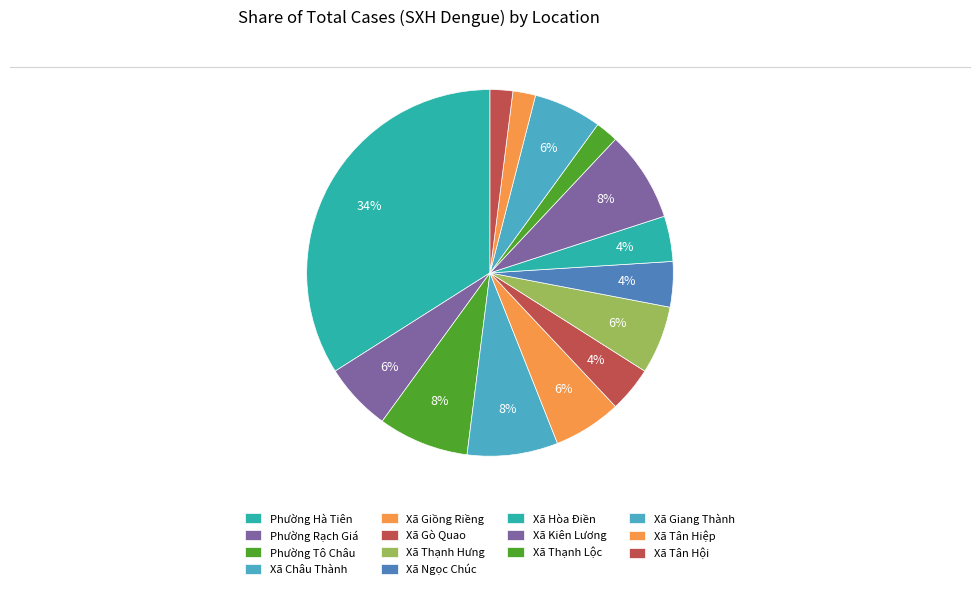

Between Xã Ngọc Chúc and Xã Giồng Riềng, which is larger?

Xã Giồng Riềng